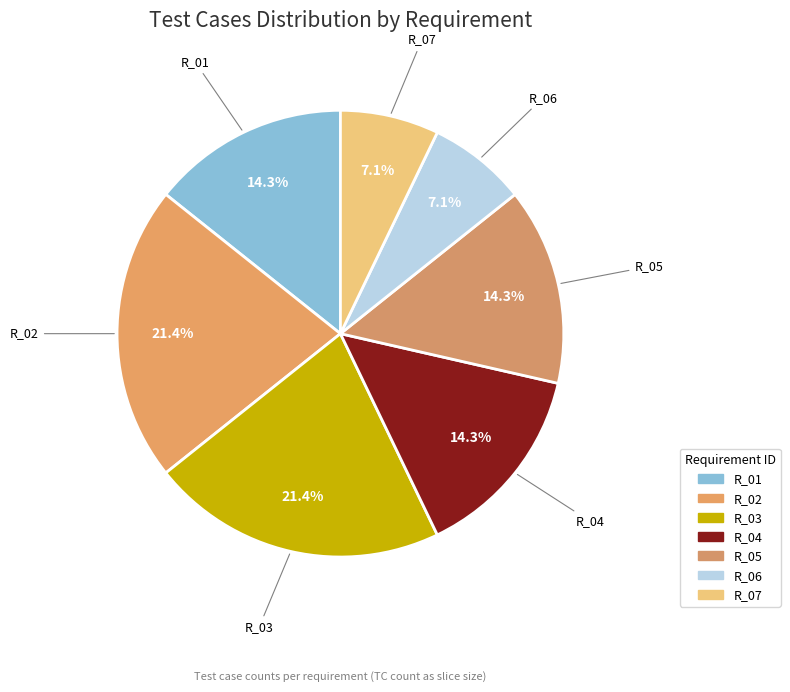

Does R_02 represent more than half of the total?

No